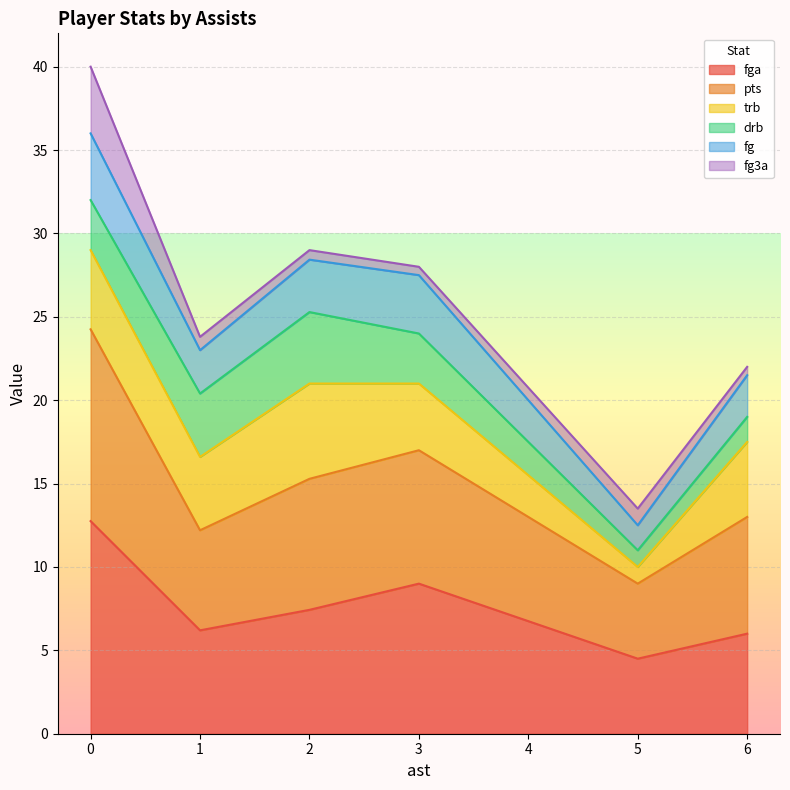

What is the total value across all series at 0?

40.0